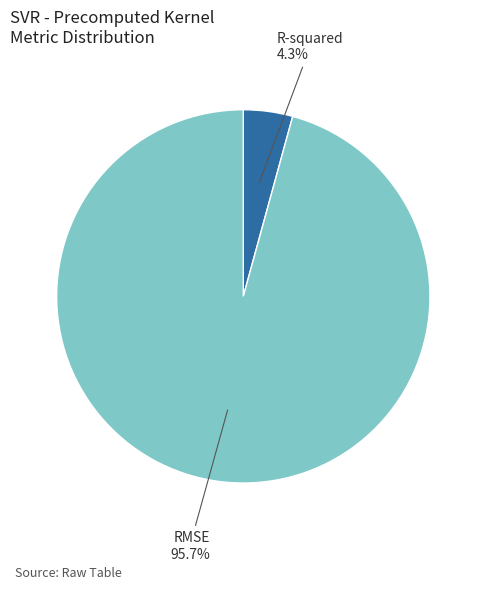

Which category has the biggest portion of the pie?

RMSE